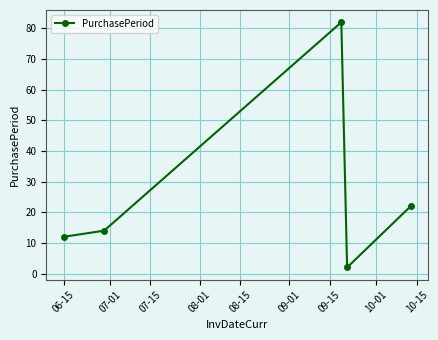

What is the difference between the maximum and minimum values?

80